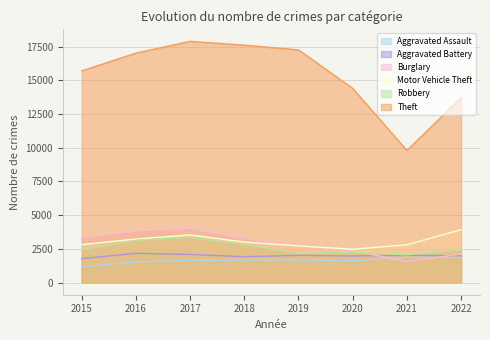

Which category has the lowest value in the Burglary series?

2021